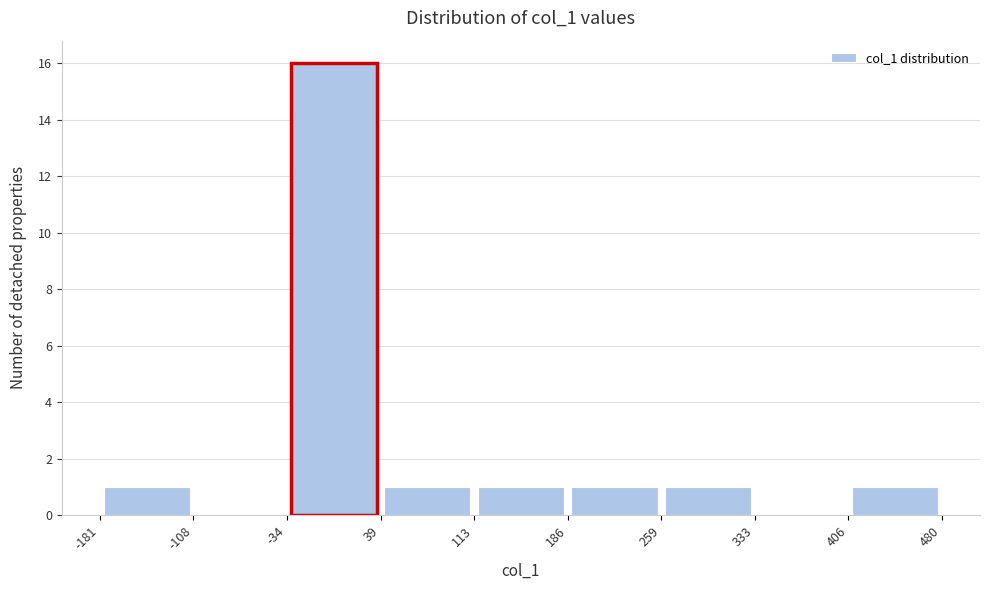

Reading left to right, list every bar in this chart as the range it spans on the x-axis followed by its height. The values are not printed on the chart, so give them approximately, as read against the axis.

-181 to -108: 1
-108 to -34: 0
-34 to 39: 16
39 to 113: 1
113 to 186: 1
186 to 259: 1
259 to 333: 1
333 to 406: 0
406 to 480: 1